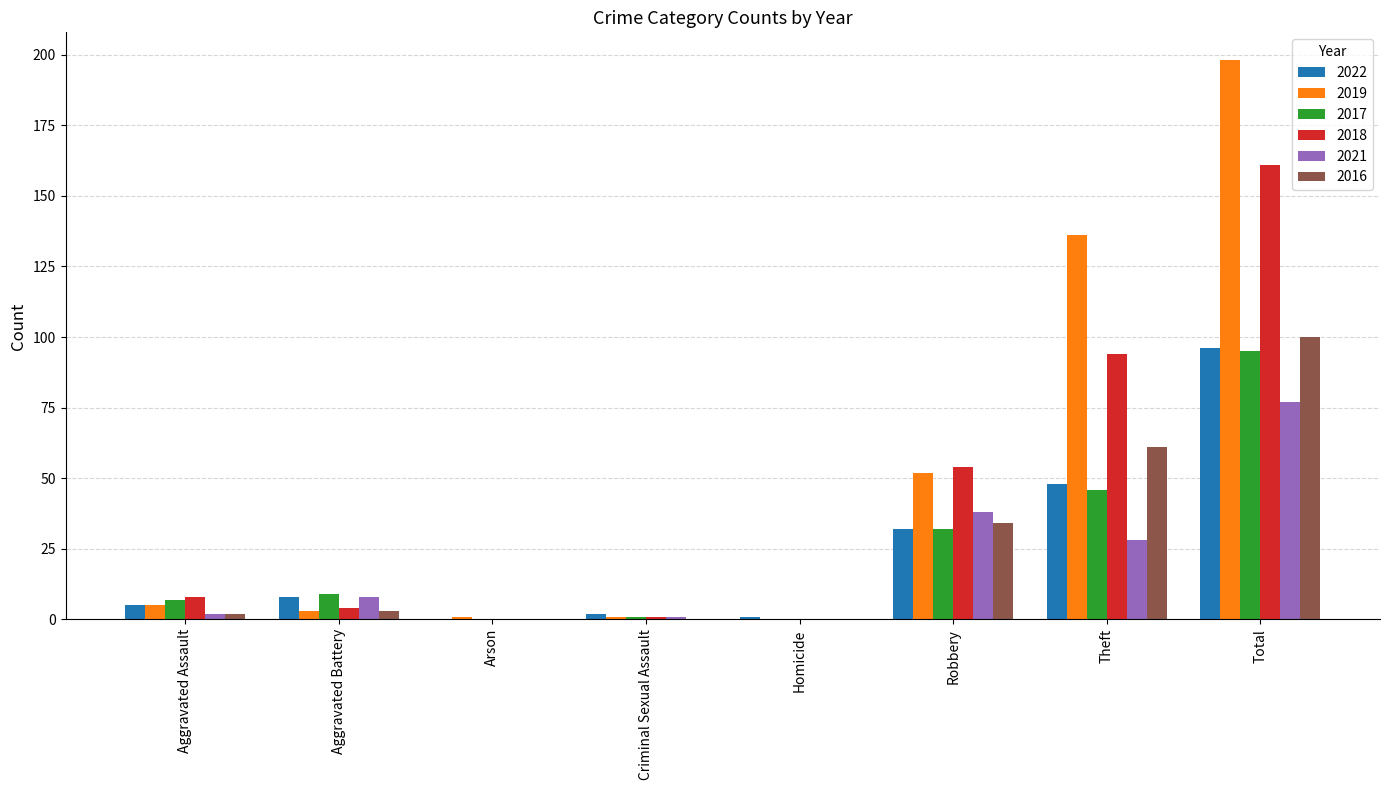

How many distinct data groups are displayed?

6